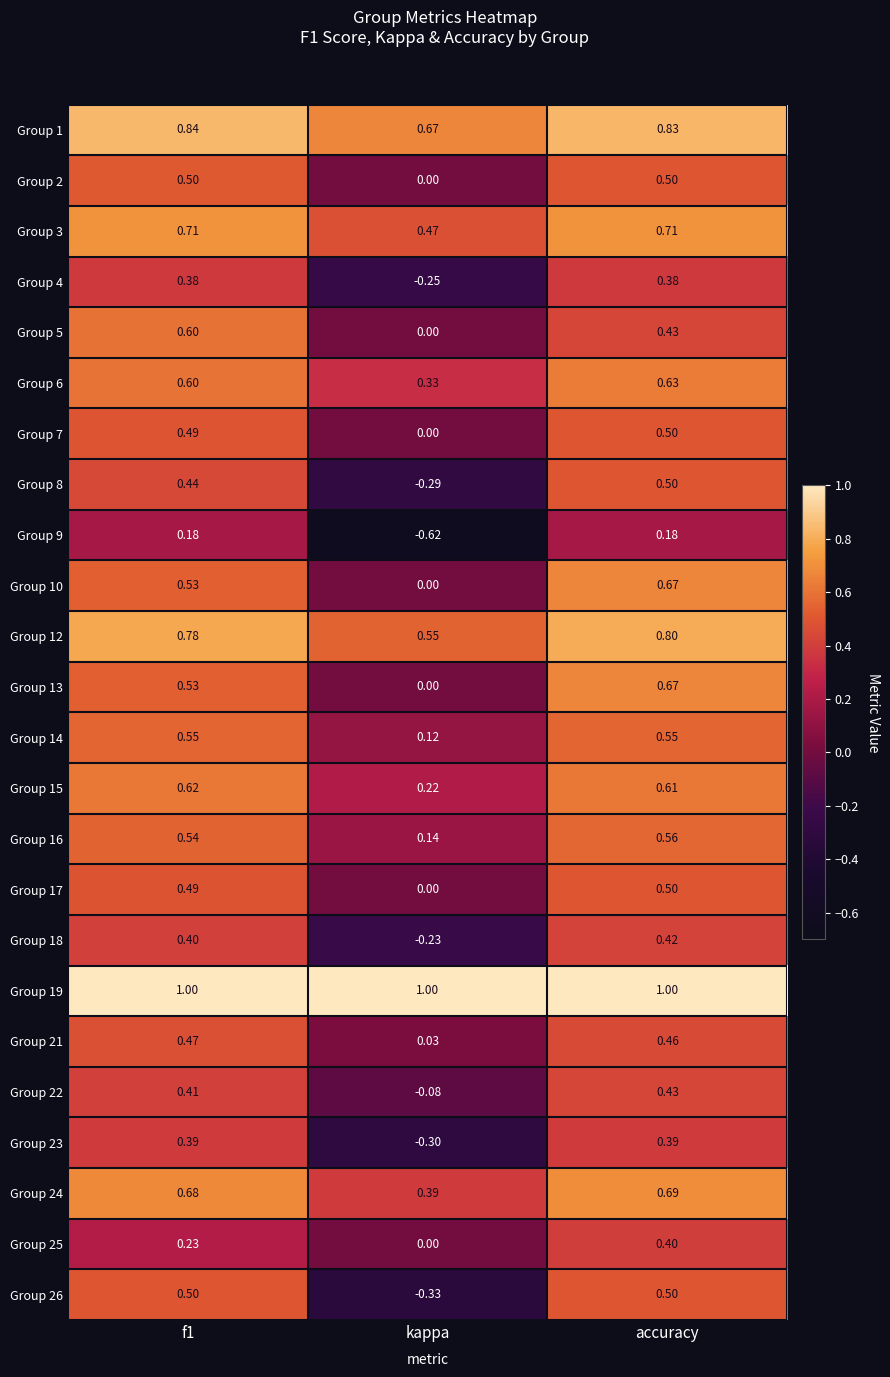

At which category is the sum across all series the highest?

accuracy